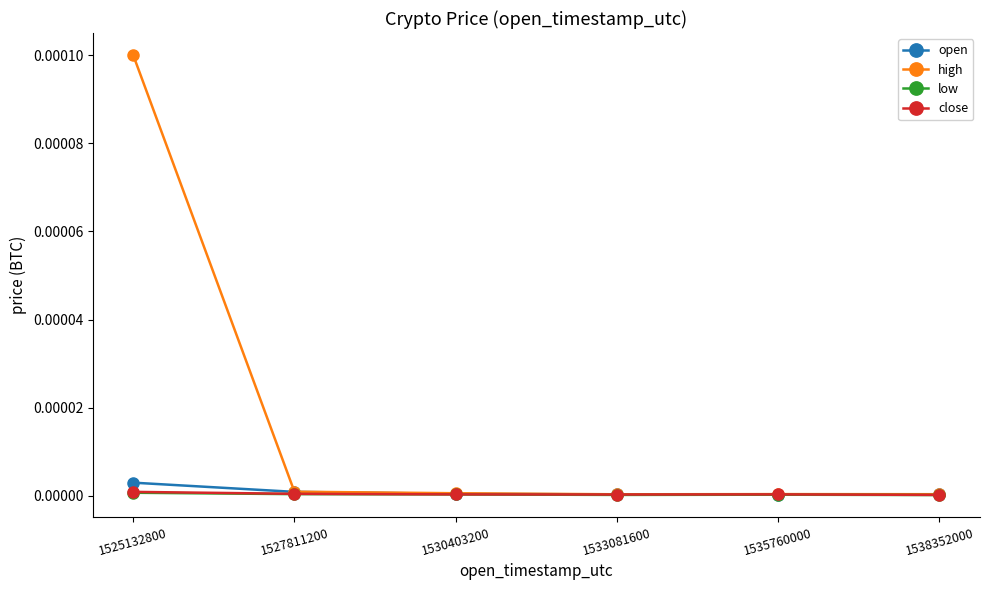

Which series has the largest total across all categories?

high